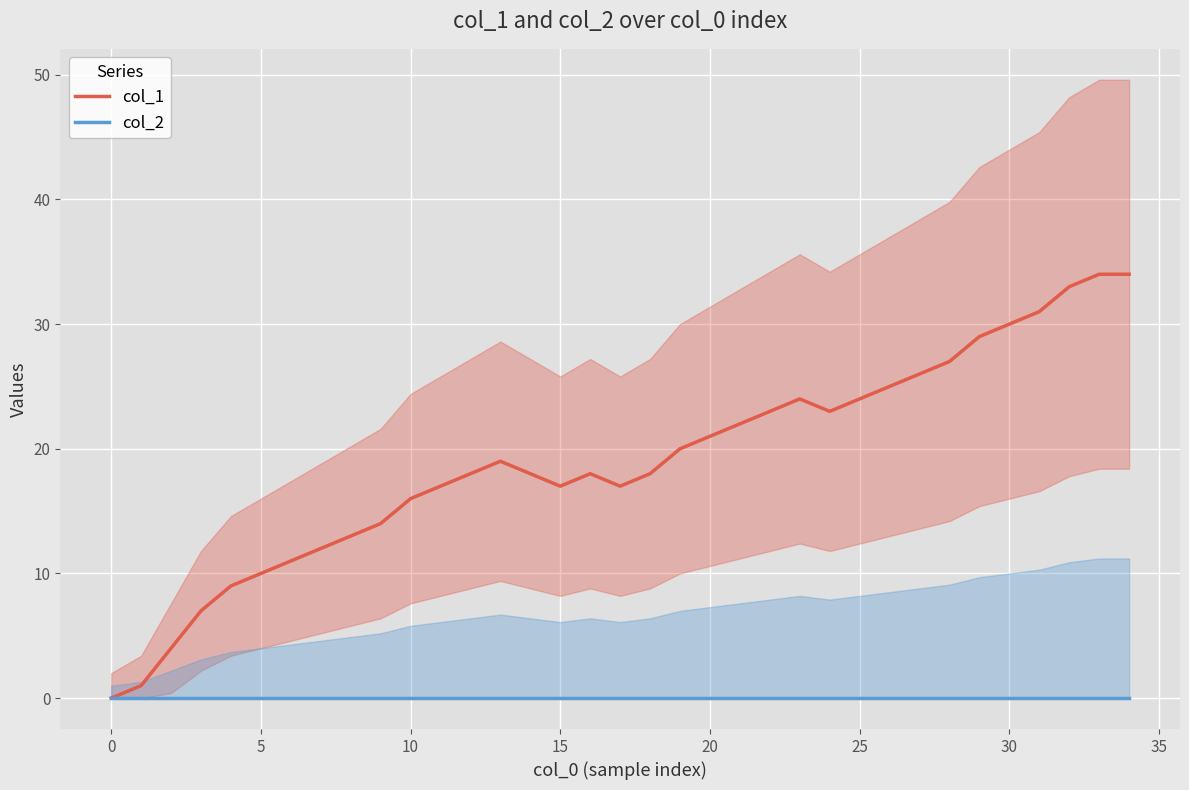

Is the value of col_2 at 32 greater than the value of col_1 at 15?

No